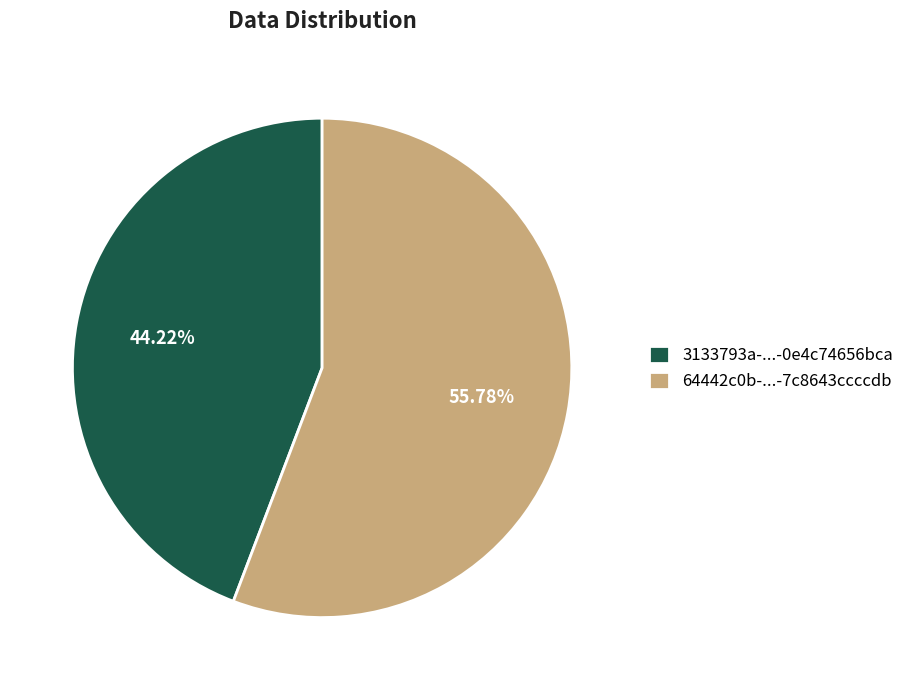

Approximately how many times larger is the value at 3133793a-...-0e4c74656bca compared to 64442c0b-...-7c8643ccccdb?

0.8